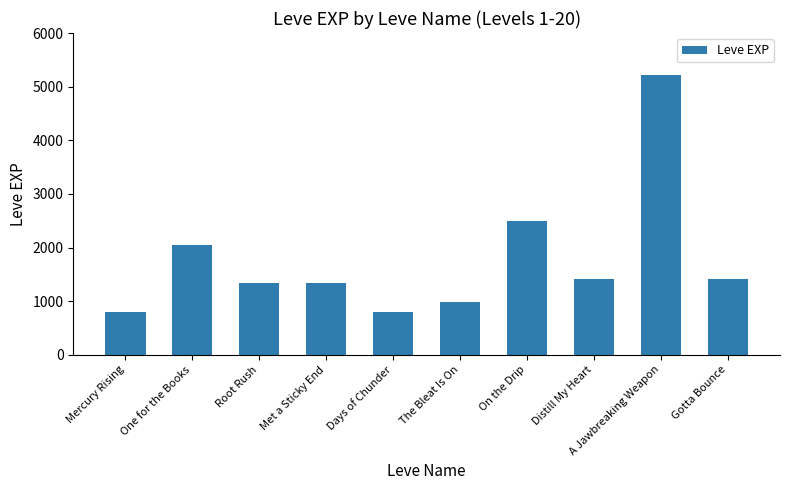

The chart shows a value of 318 at Gotta Bounce. True or false?

False